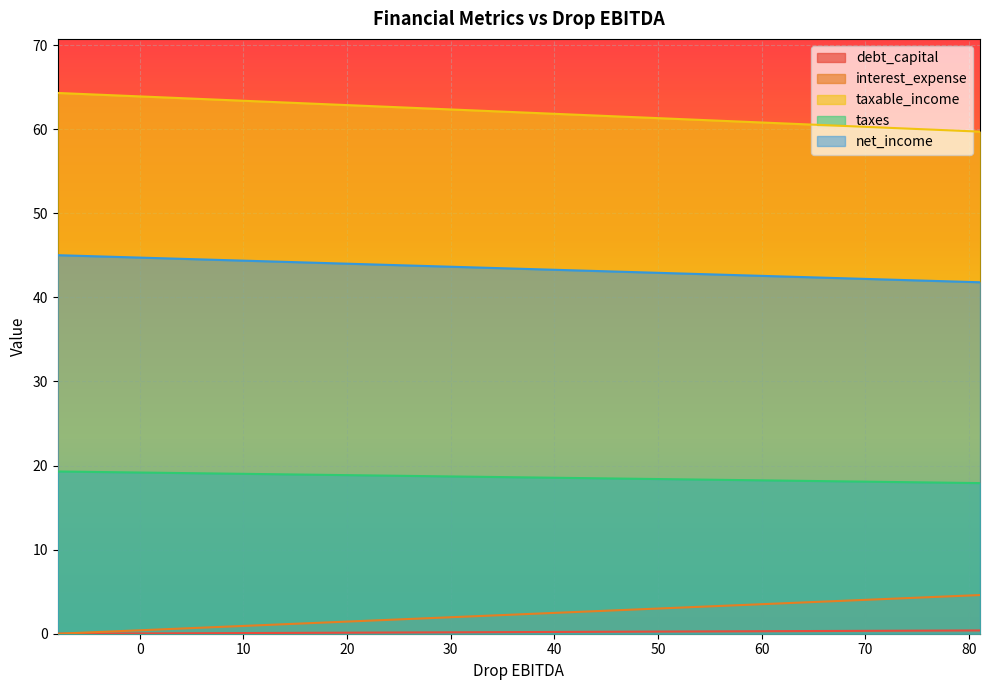

True or false: interest_expense and taxes cross at least once.

False